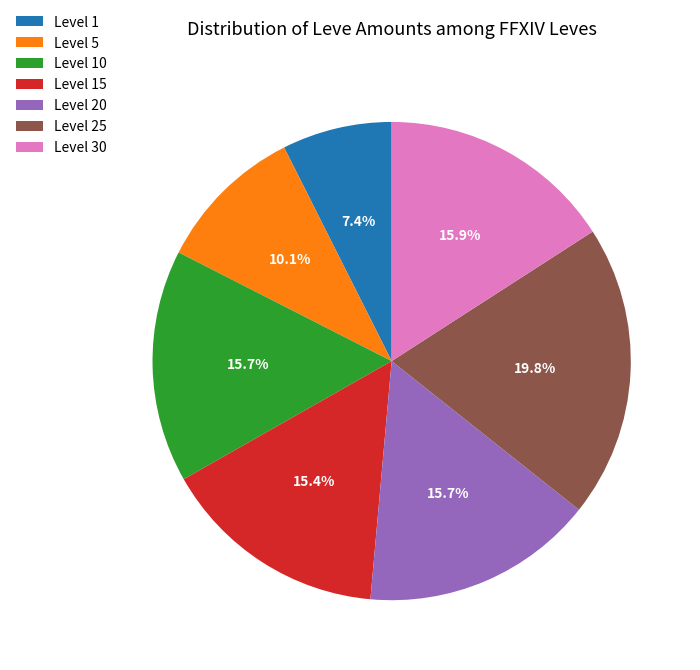

What is the ratio of the value at Level 25 to the value at Level 30?

1.2